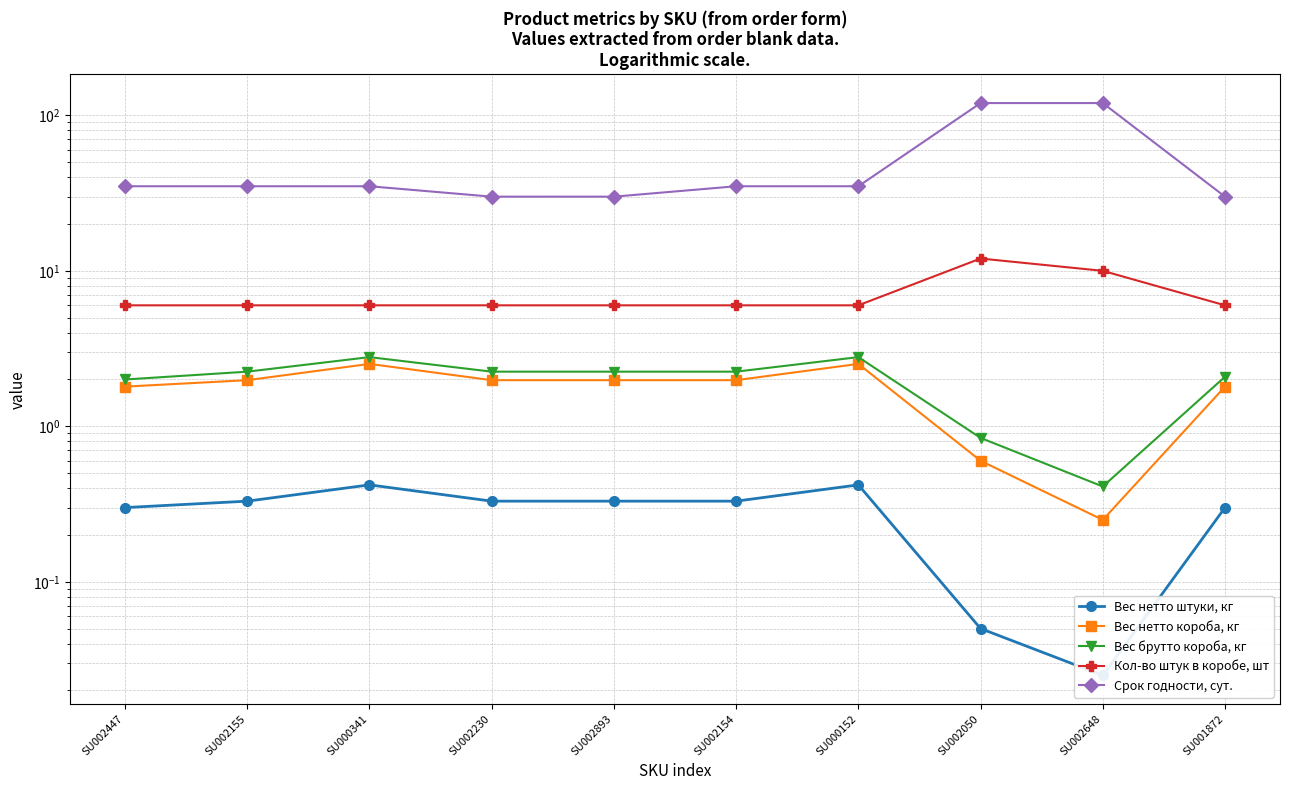

Between SU000341 and SU000152, which is larger?

SU000341